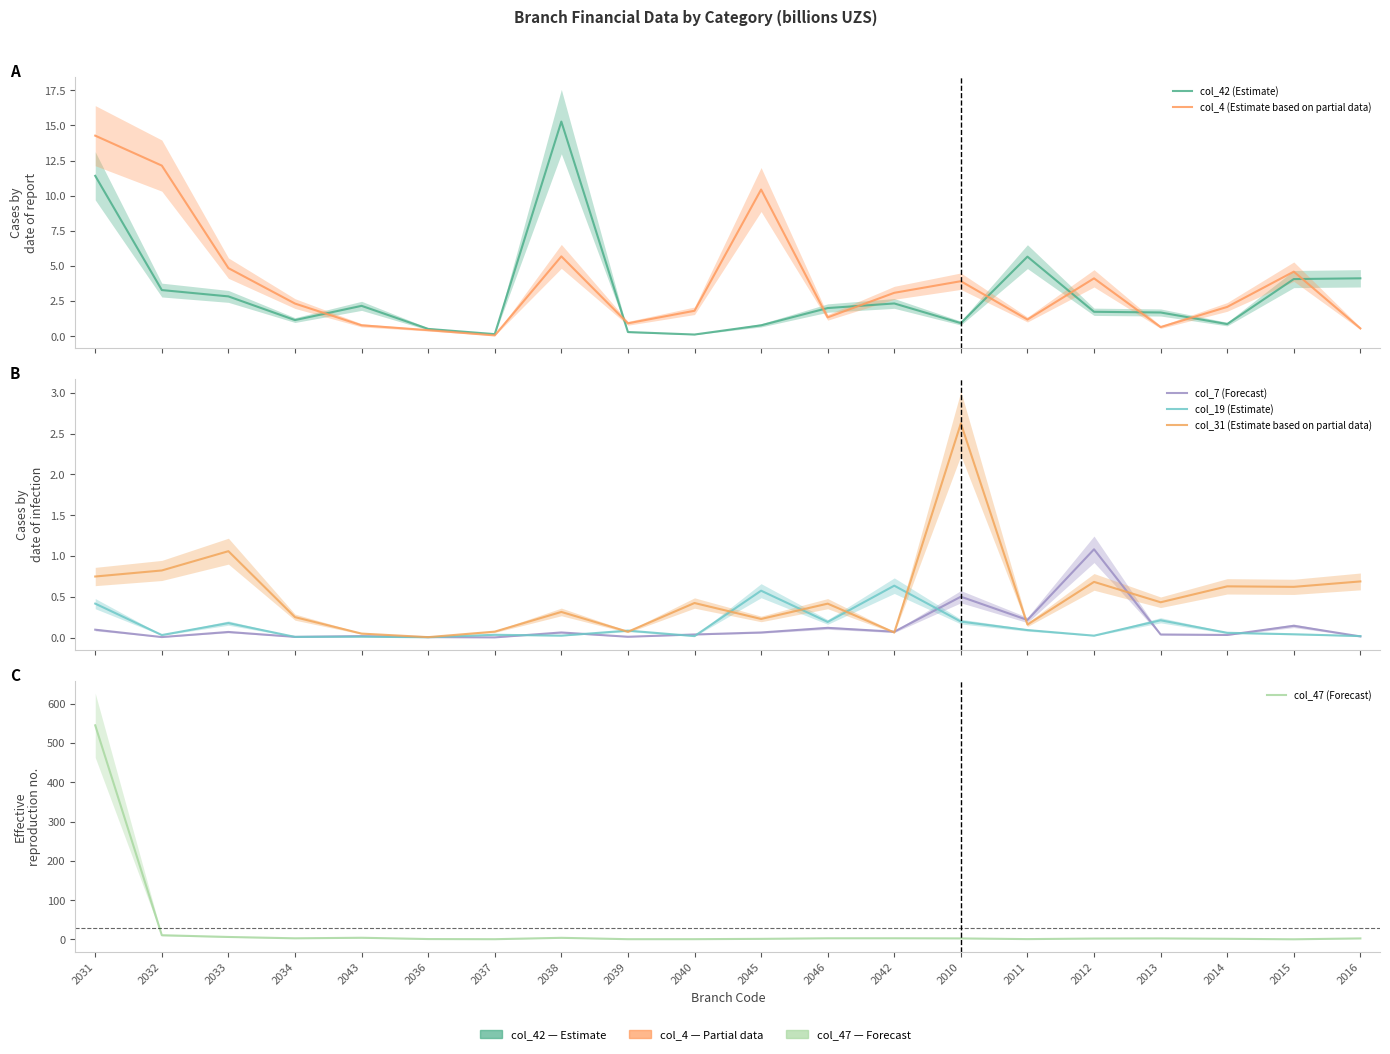

True or false: col_42 (Estimate) has more than 2 points higher than both neighbors.

True